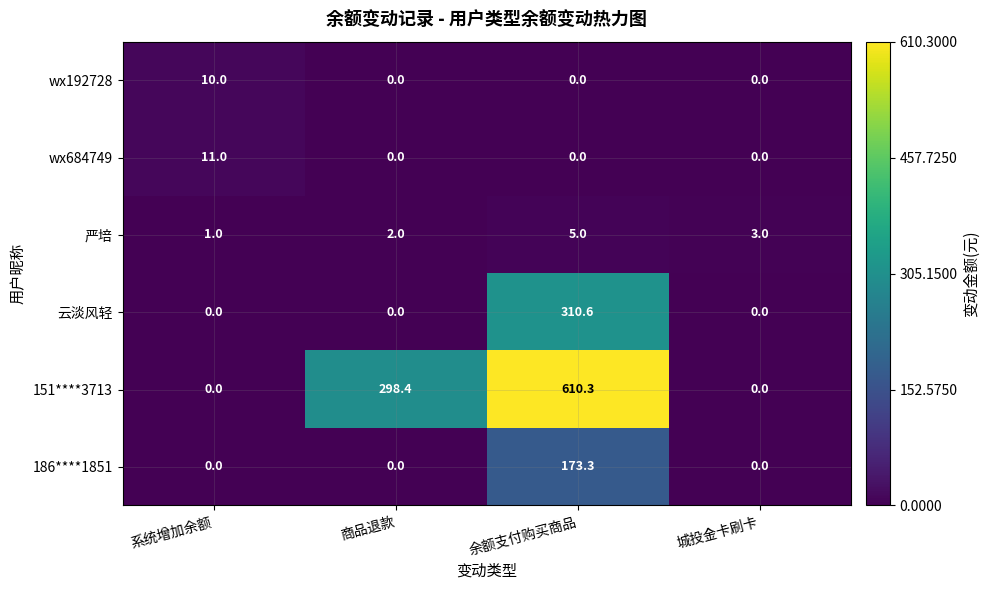

Count the number of categories in the chart.

4